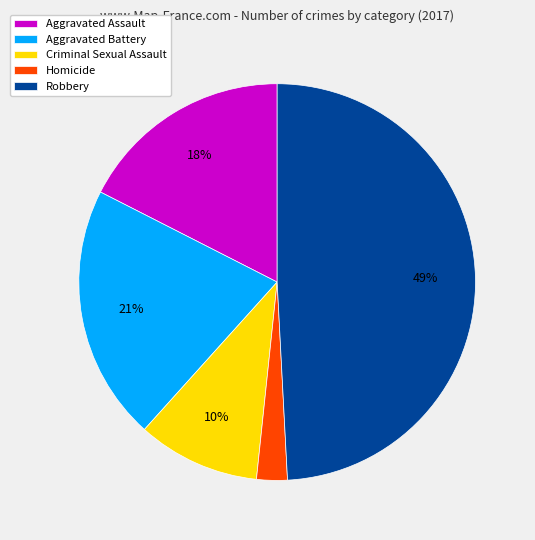

Which has a higher value, Aggravated Assault or Robbery?

Robbery